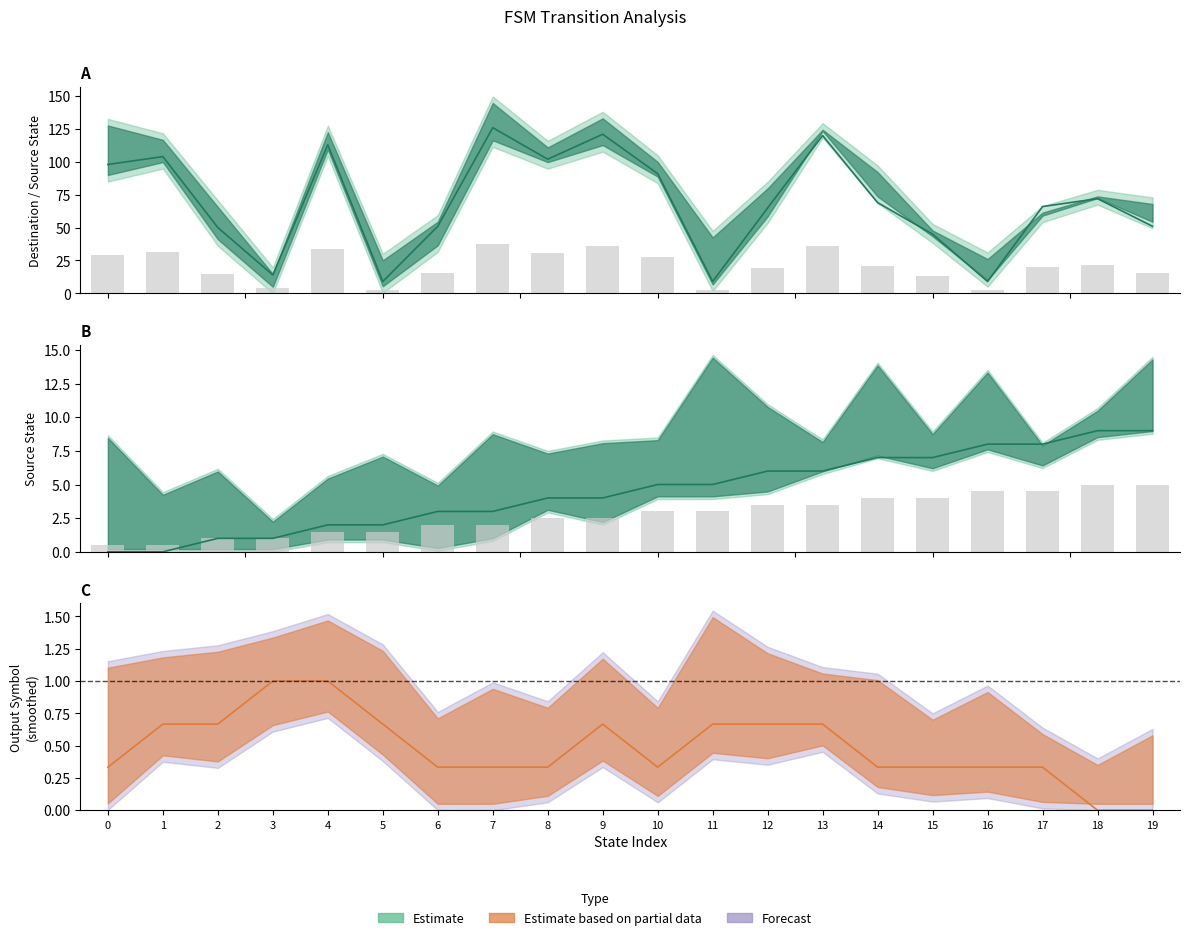

The output_symbol (scaled) series shows 0.9 at 7. True or false?

False